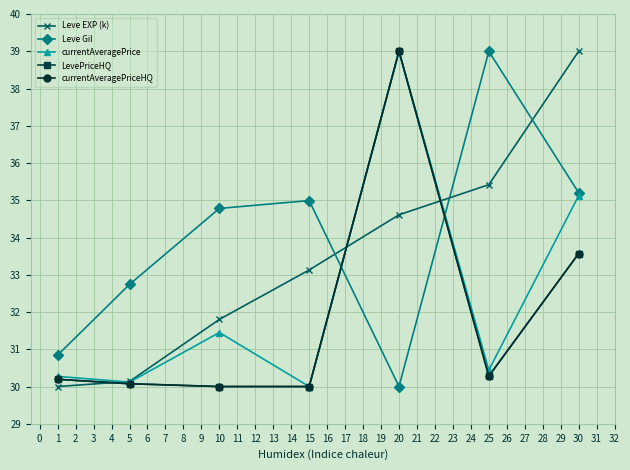

Where do Leve EXP (k) and currentAveragePriceHQ first cross each other?

1 and 5